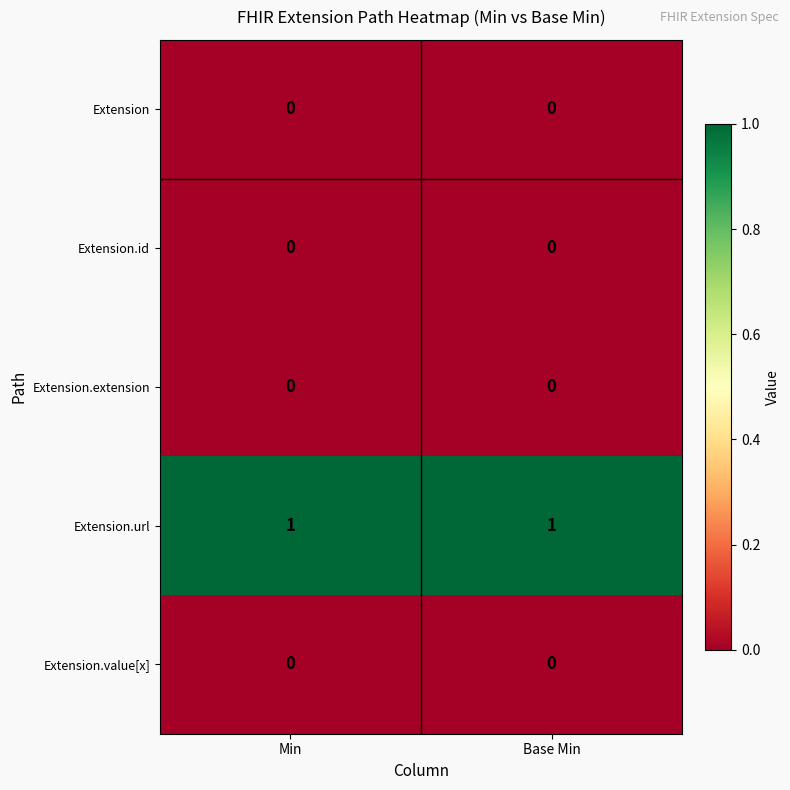

Reading left to right, what are all the values shown in this chart?

Extension: 0	0
Extension.id: 0	0
Extension.extension: 0	0
Extension.url: 1	1
Extension.value[x]: 0	0